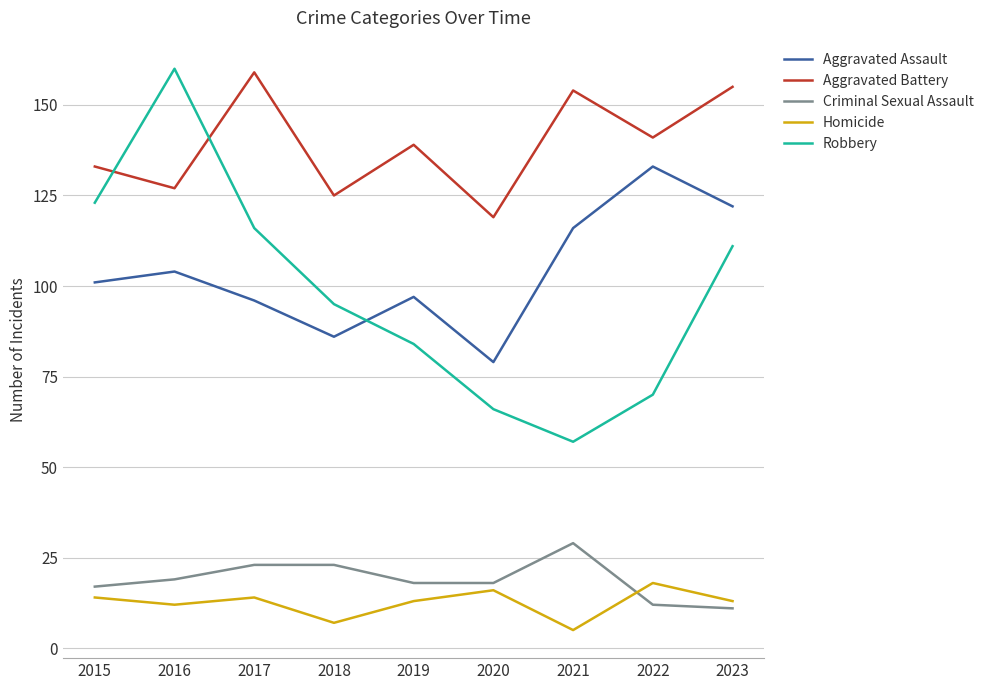

The value of Homicide at 2019 is 21. True or false?

False